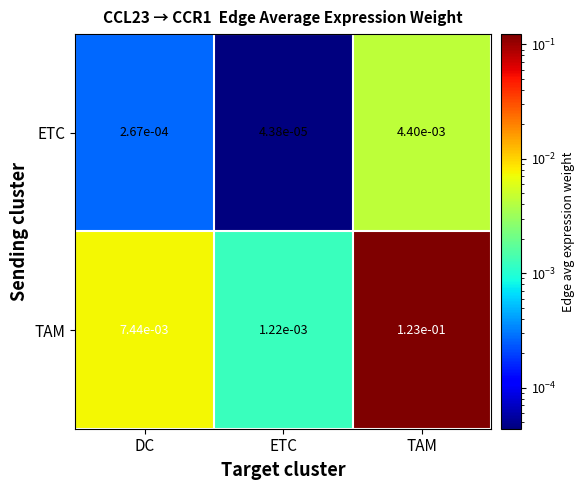

At which category is the sum across all series the highest?

TAM